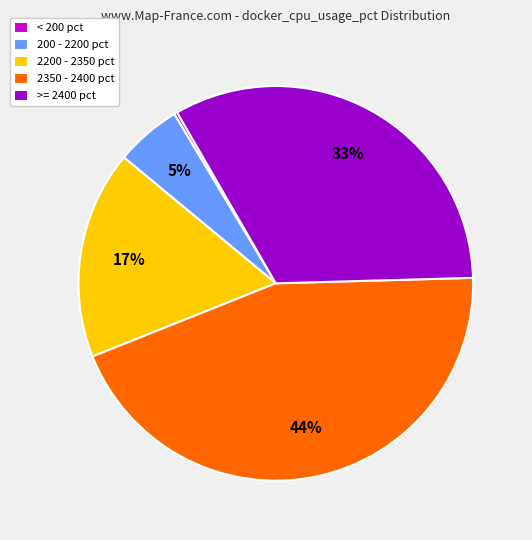

What is the largest slice in the pie chart?

2350 - 2400 pct